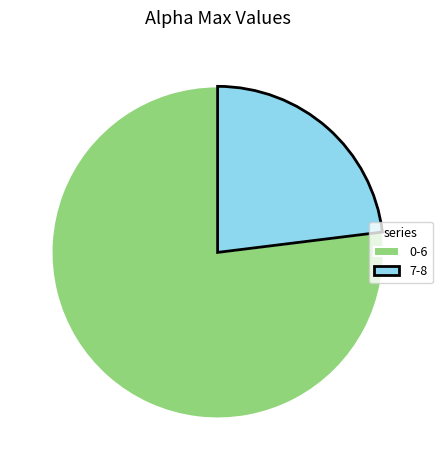

Which slice is the smallest?

7-8